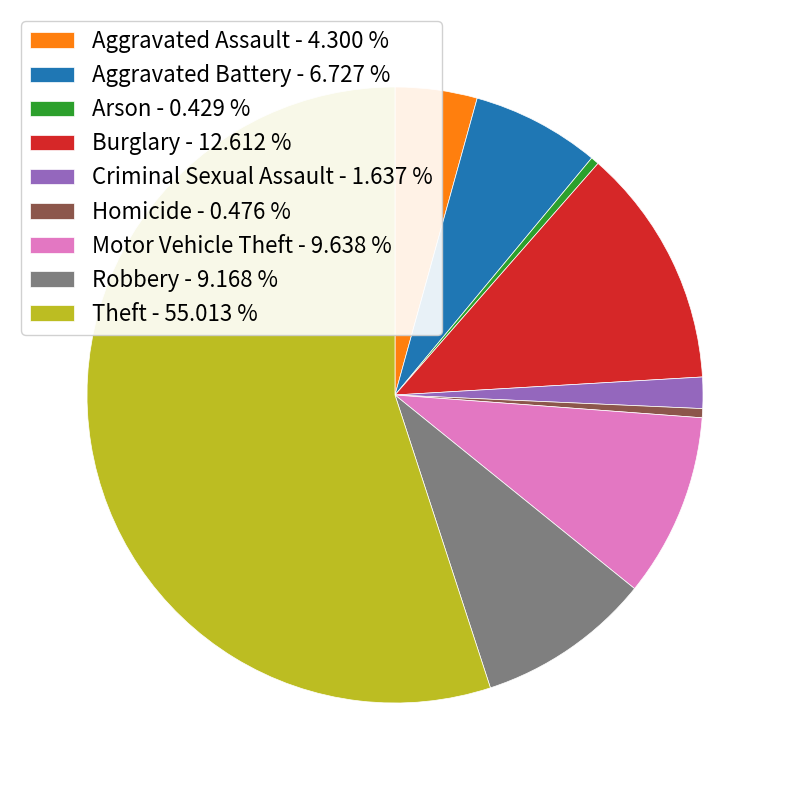

Which has a higher value, Arson - 0.429 % or Aggravated Battery - 6.727 %?

Aggravated Battery - 6.727 %